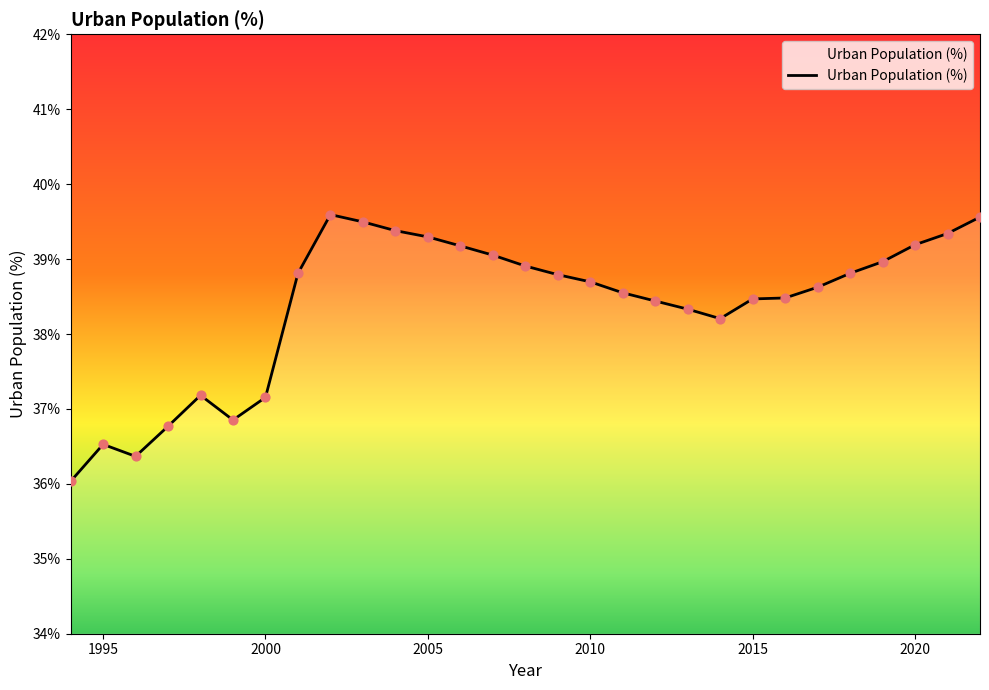

What is the smallest value displayed?

36.0